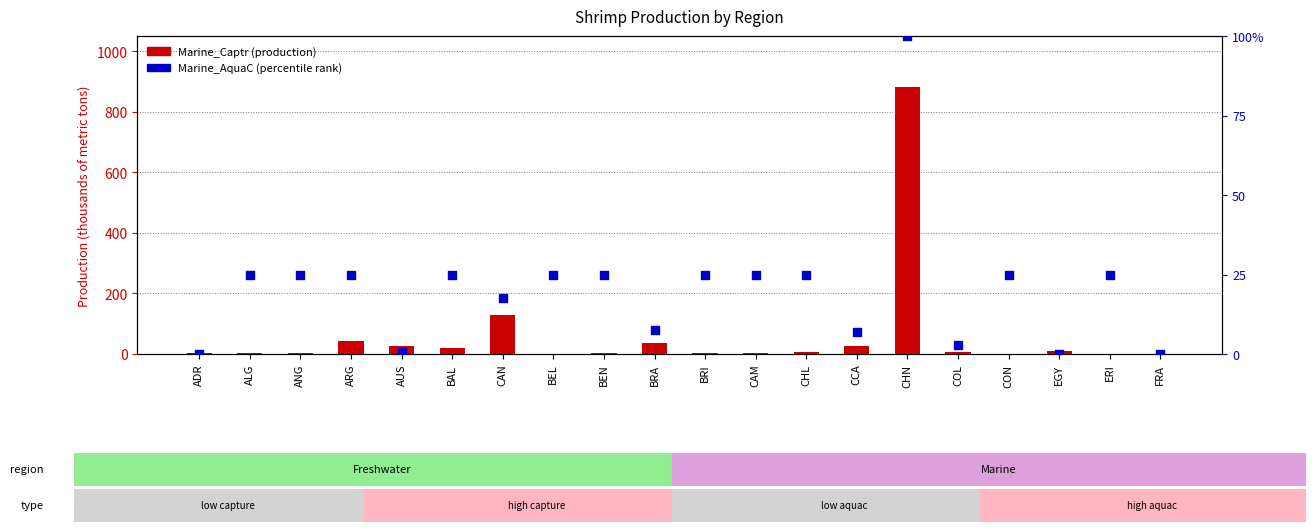

At which category is the sum across all series the highest?

CHN